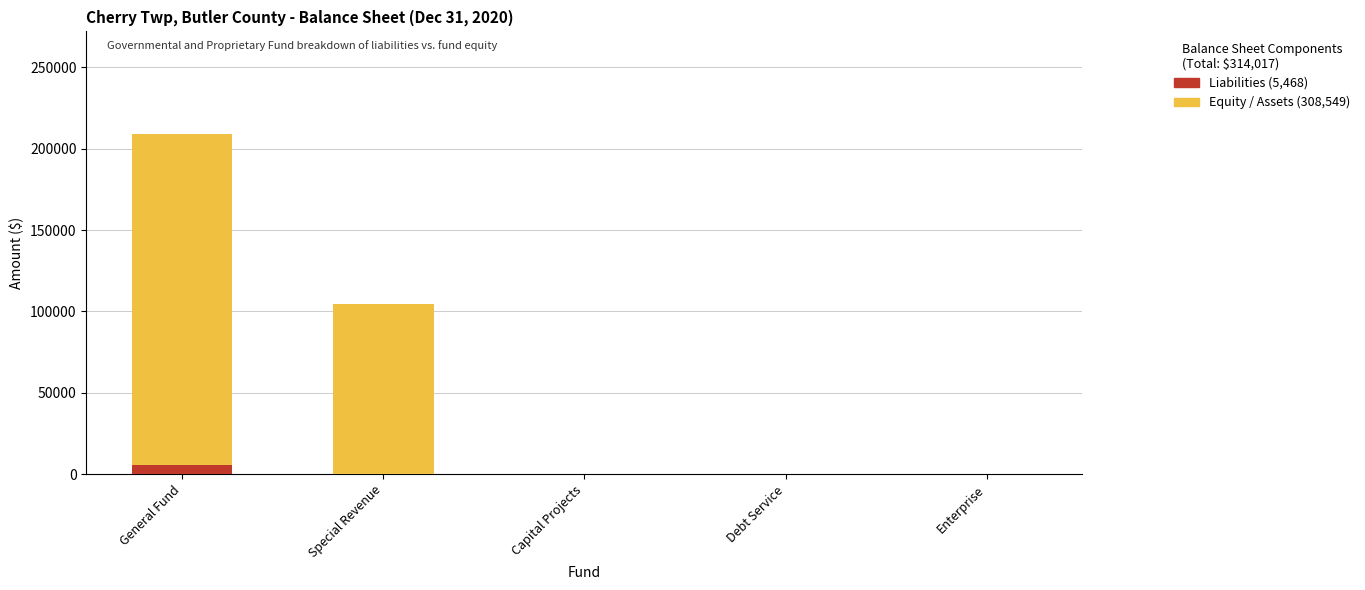

At which category is the sum across all series the highest?

General Fund